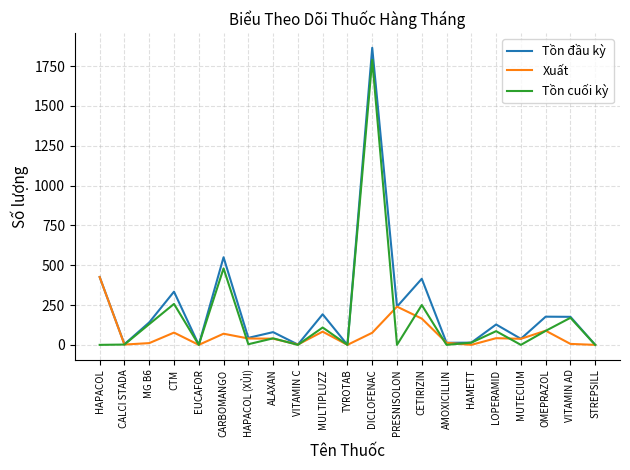

Which series has the largest total across all categories?

Tồn đầu kỳ